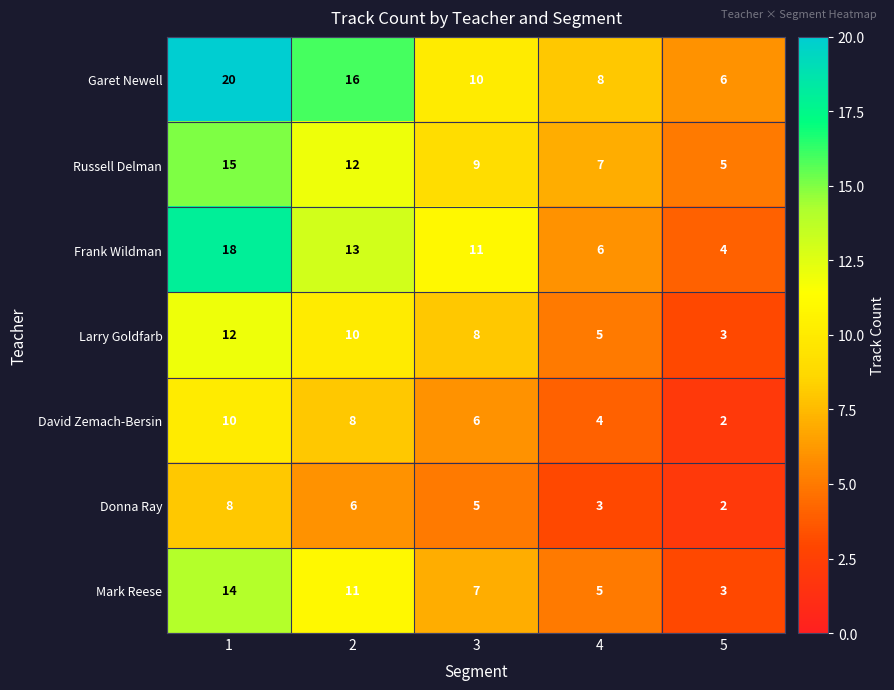

What is the average value of the David Zemach-Bersin series?

6